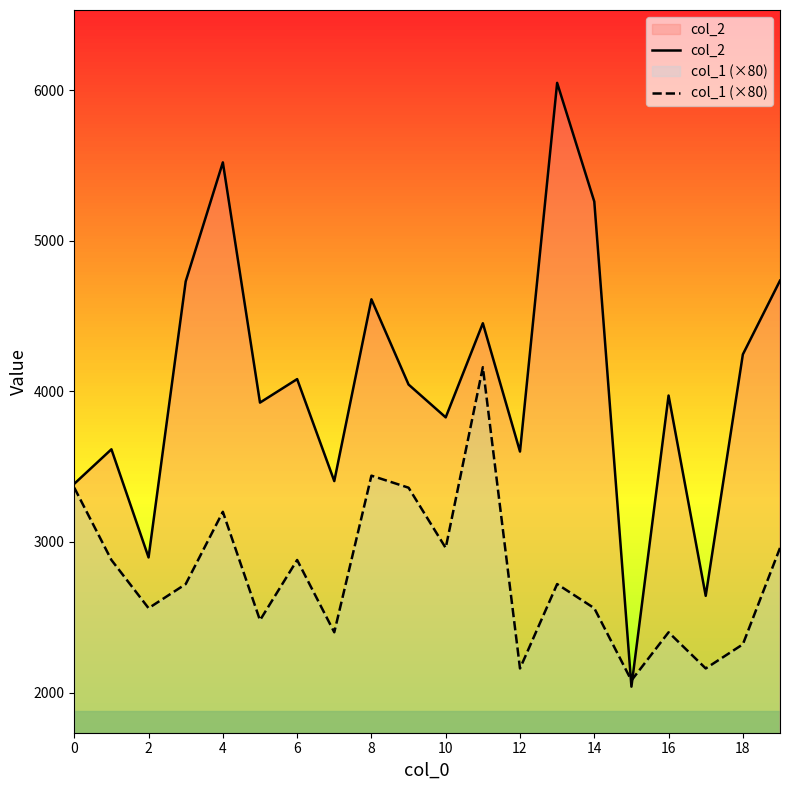

Which series has the widest spread of values?

col_2